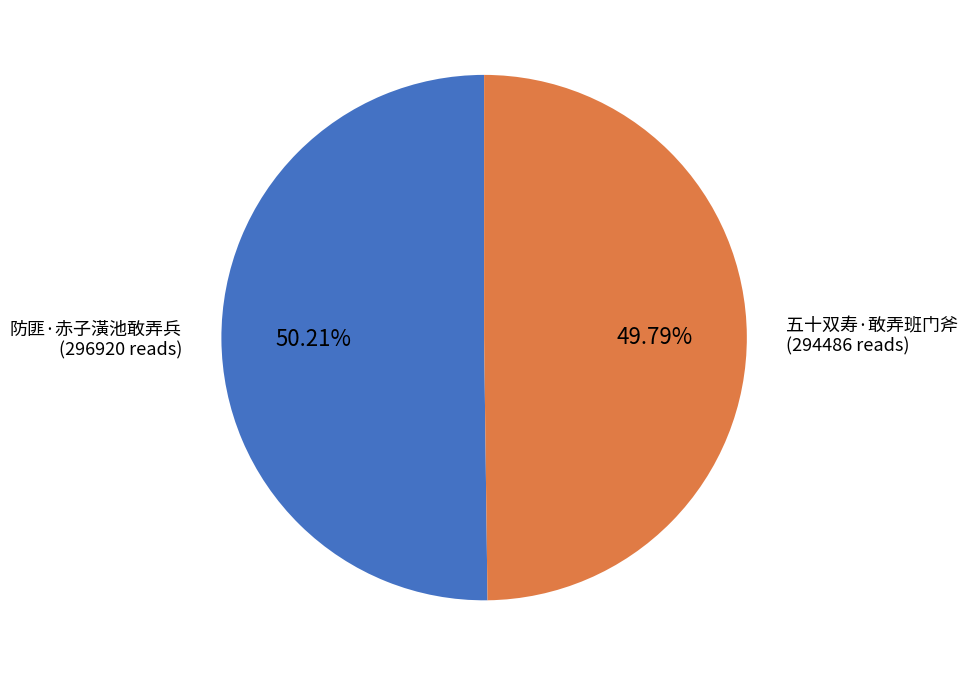

How many segments does this pie chart have?

2